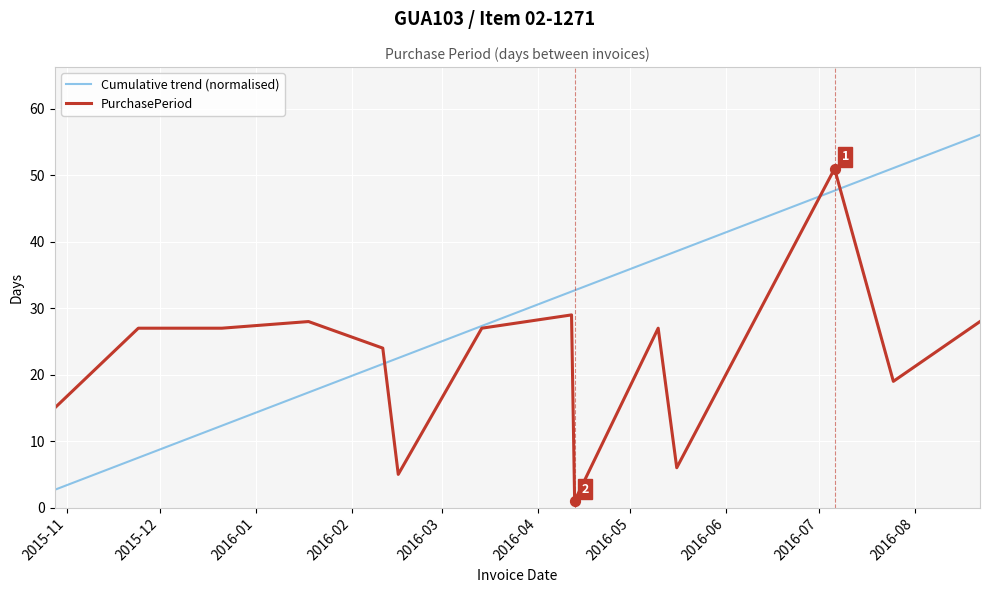

Which series has the widest spread of values?

Cumulative trend (normalised)